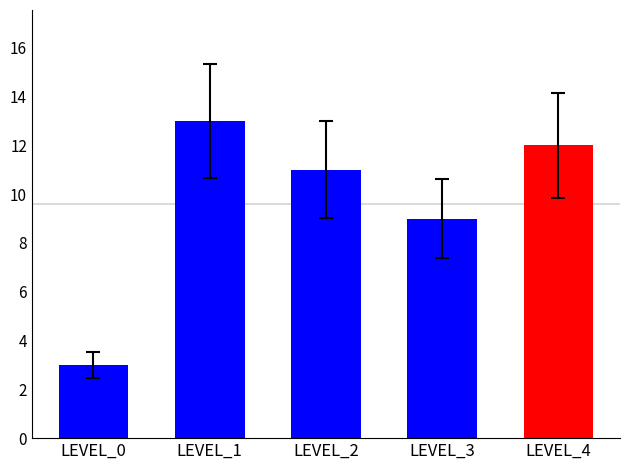

What is the value of the 1st bar from the left?

3